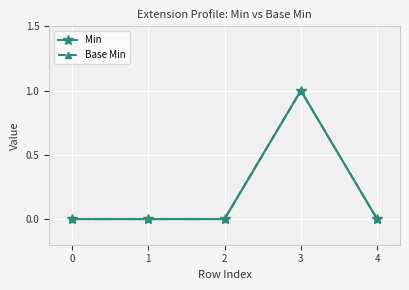

Which has a higher value, 1 or 2?

1